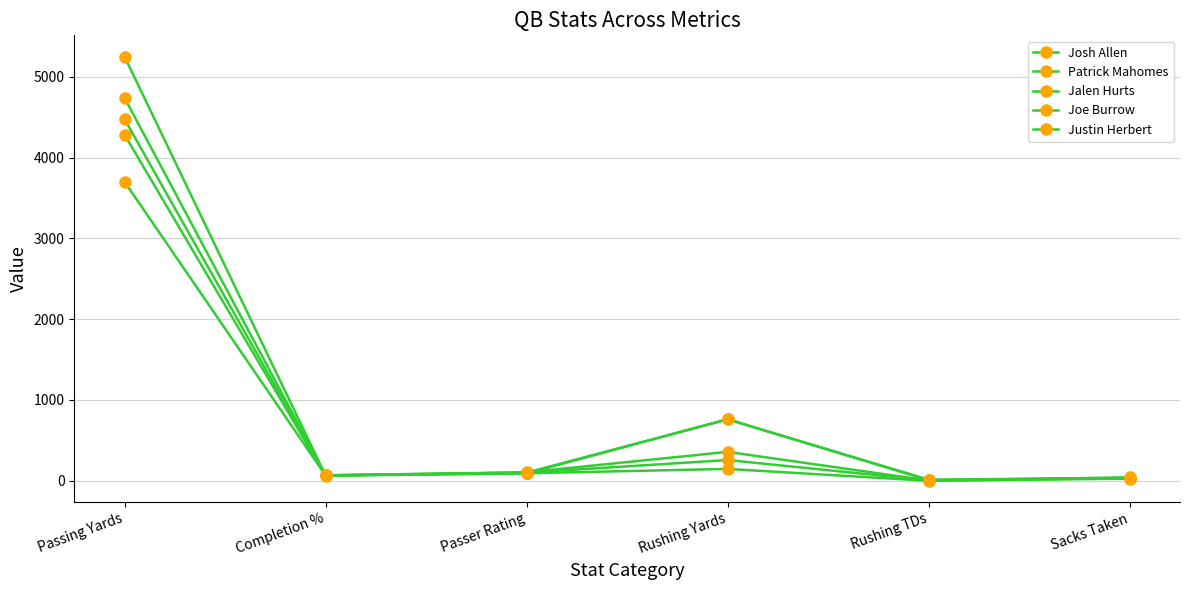

How many values in the Justin Herbert series exceed 93?

3